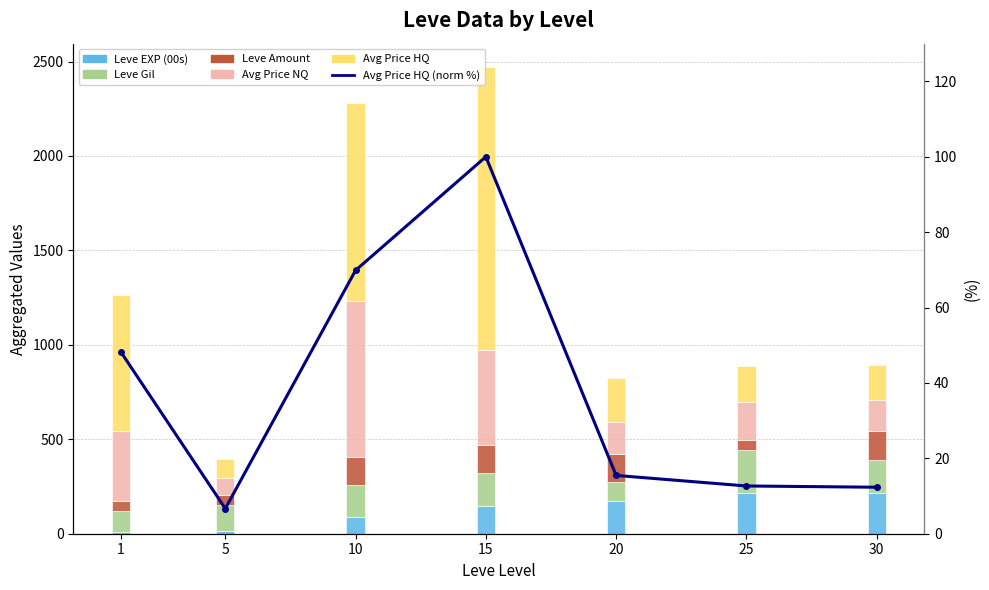

Is it true that Avg Price HQ equals 318.7 at 20?

False